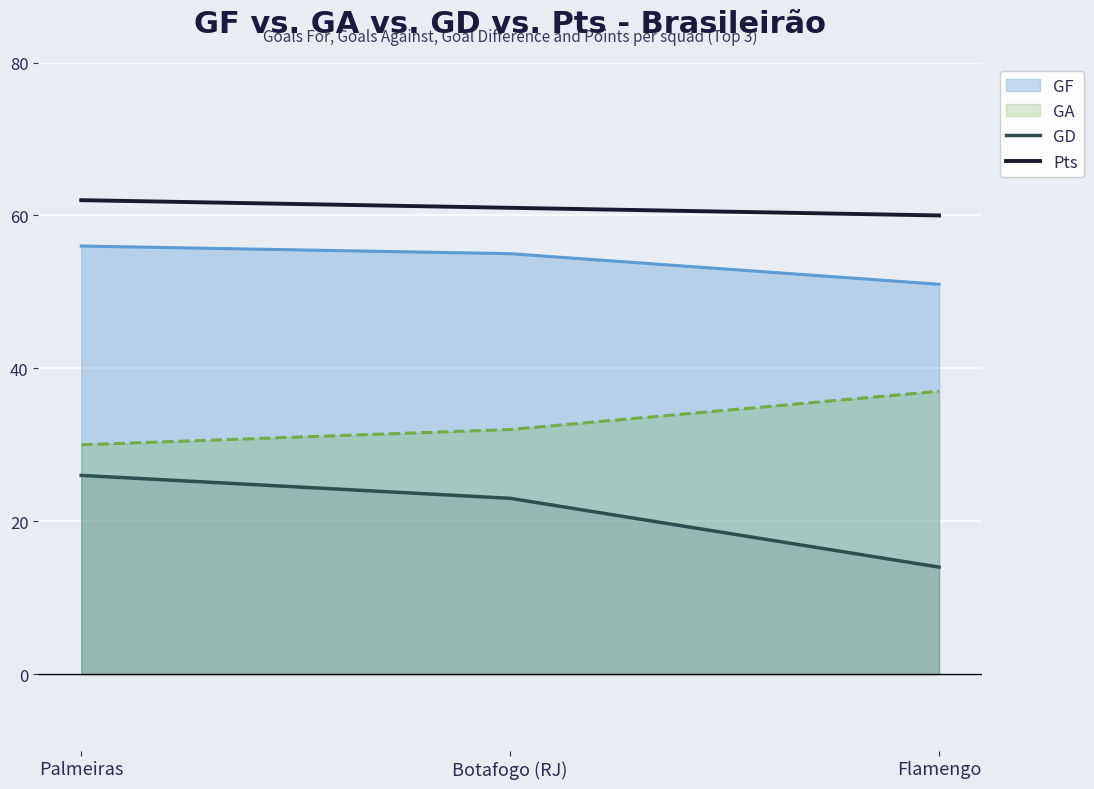

How many series are shown in this chart?

4